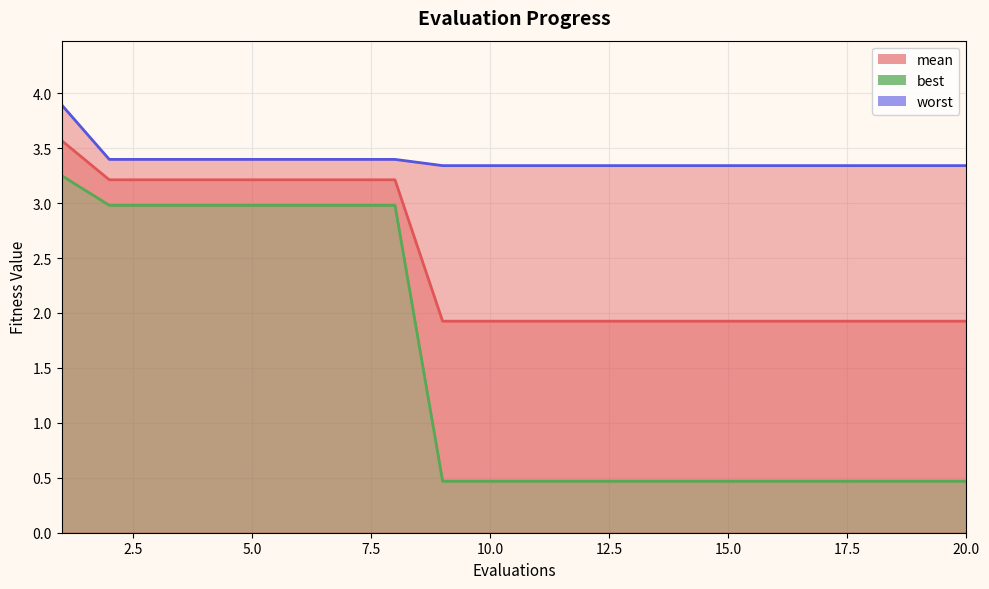

What is the minimum value shown in the chart?

0.5